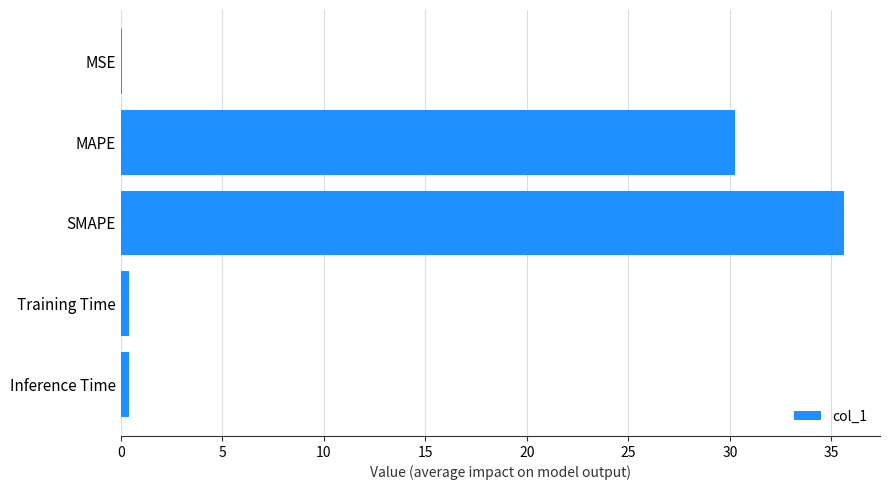

Which has a higher value, Inference Time or MAPE?

MAPE